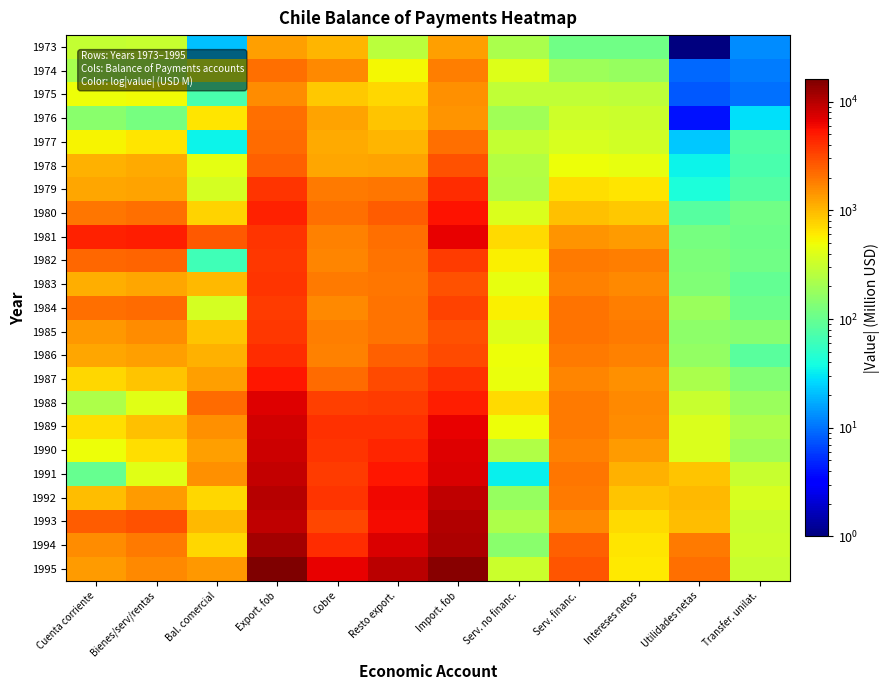

Rank the series at Bienes/serv/rentas from highest to lowest value.

1981, 1993, 1982, 1984, 1980, 1994, 1995, 1985, 1992, 1986, 1979, 1983, 1978, 1989, 1987, 1990, 1977, 1975, 1988, 1991, 1973, 1974, 1976